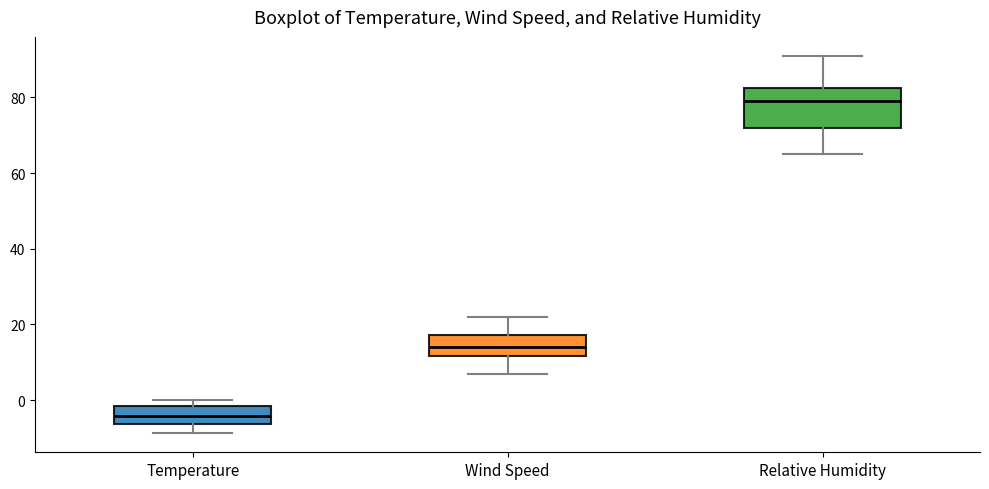

Which box has the highest median line?

Relative Humidity